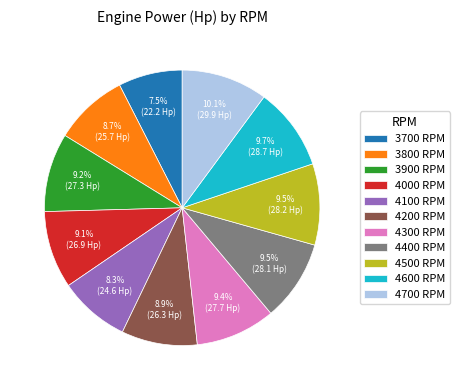

To the nearest percent, what percentage of the pie is 4100 RPM?

8%